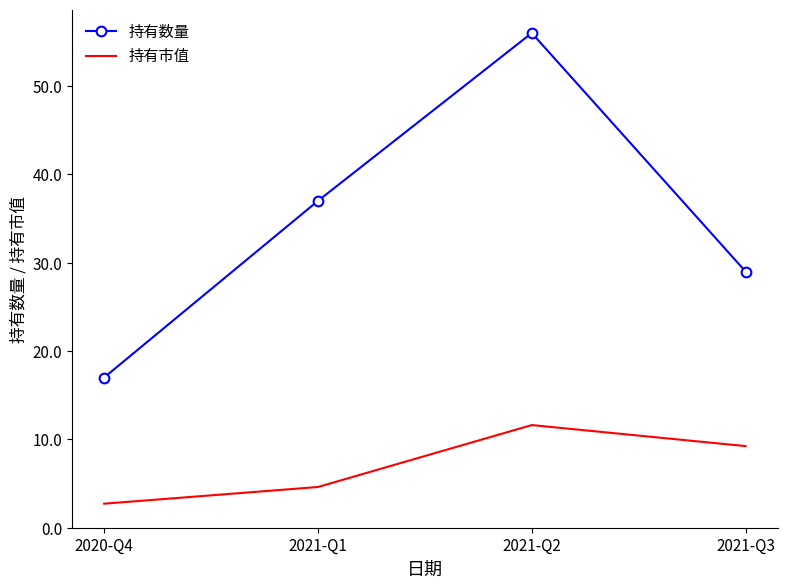

Reading left to right, extract all data points from this chart.

持有数量: 2020-Q4=17.0	2021-Q1=37.0	2021-Q2=56.0	2021-Q3=29.0
持有市值: 2020-Q4=2.7	2021-Q1=4.6	2021-Q2=11.6	2021-Q3=9.2